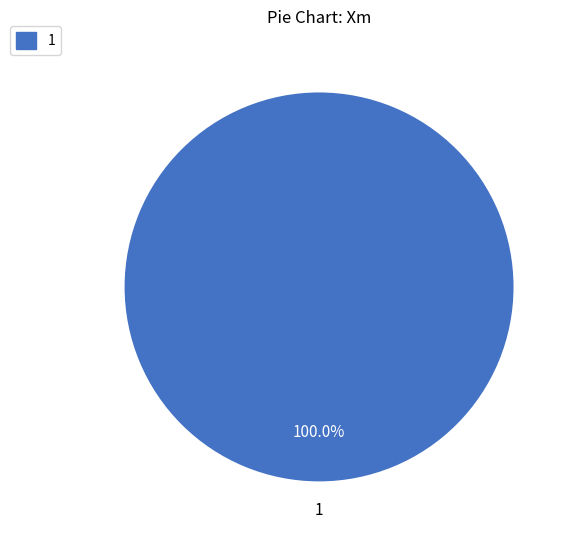

Rank the categories by value from highest to lowest.

1